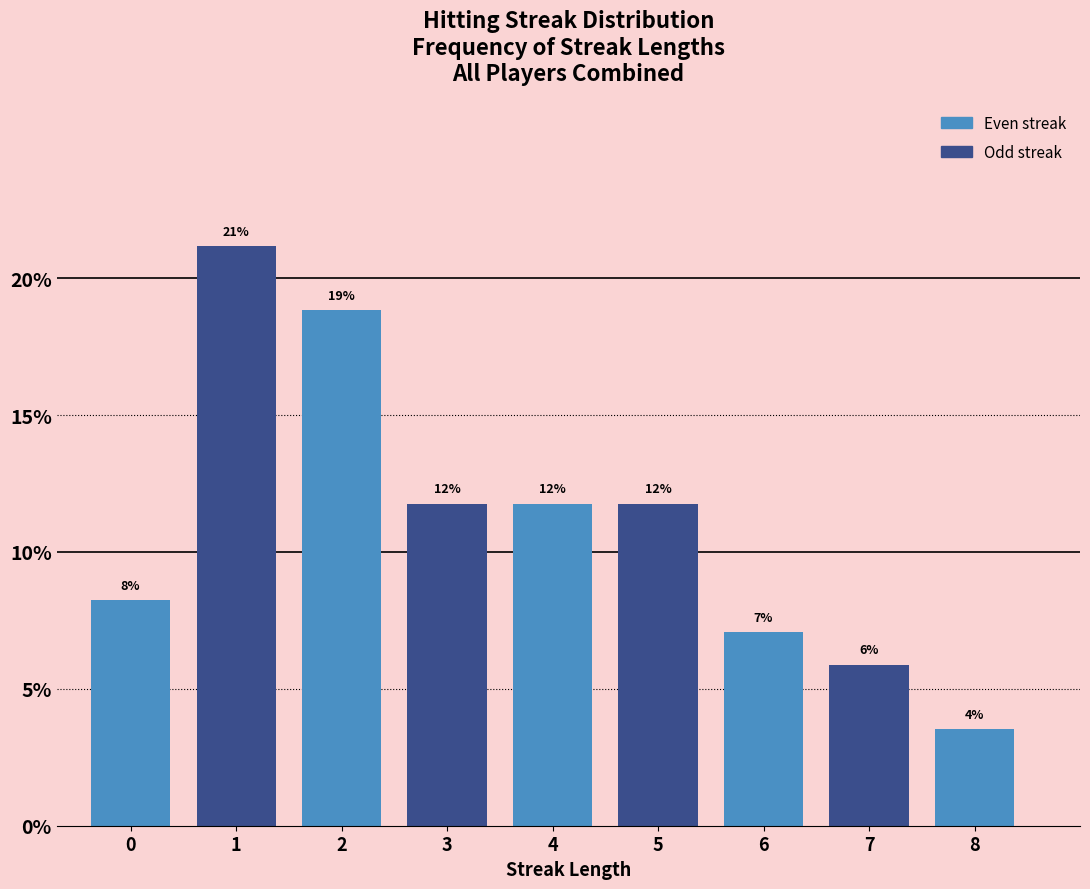

Does the chart contain any negative values?

No